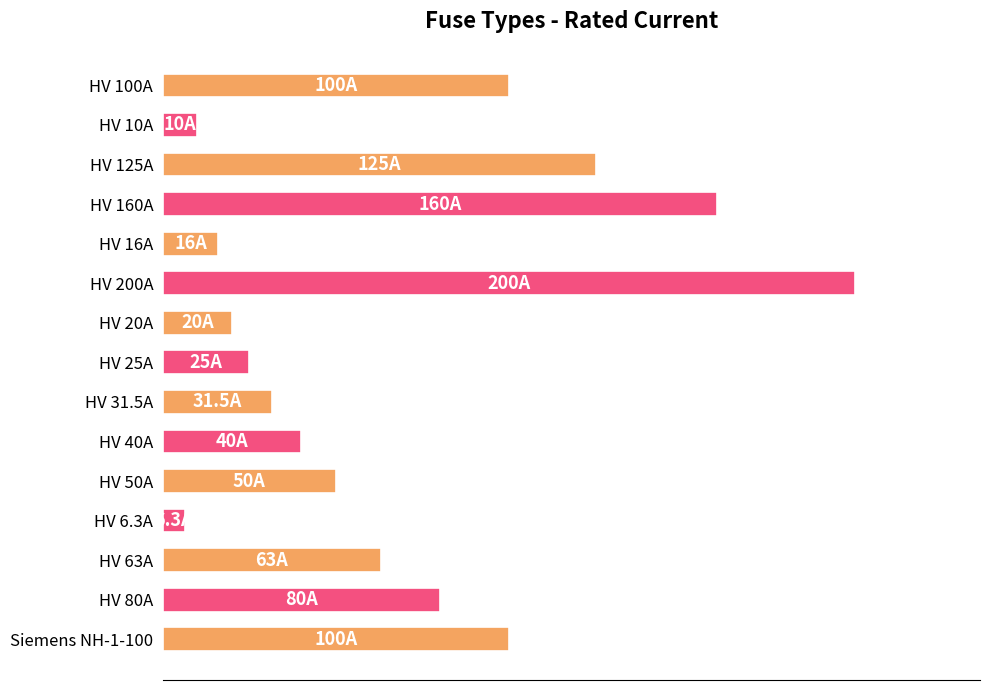

Are the bars horizontal?

Yes